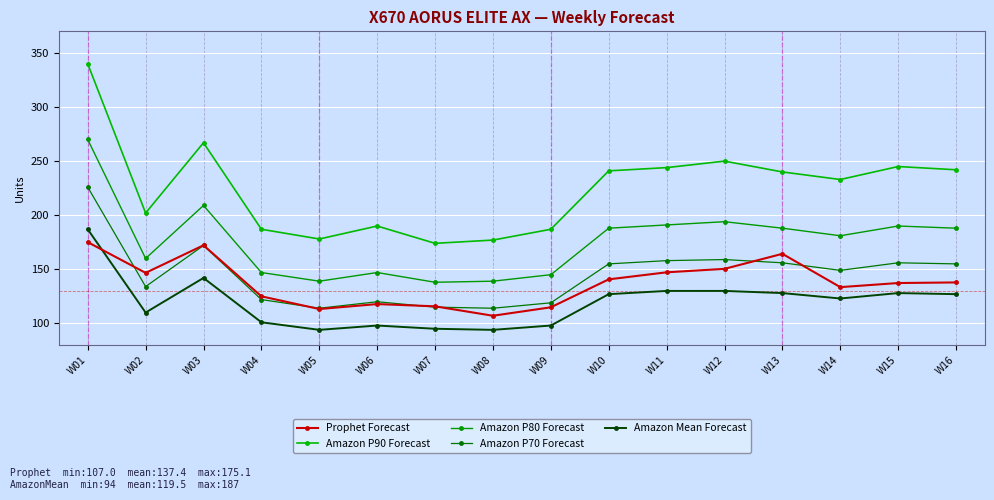

The value of Amazon P90 Forecast at W11 is 111.5. True or false?

False